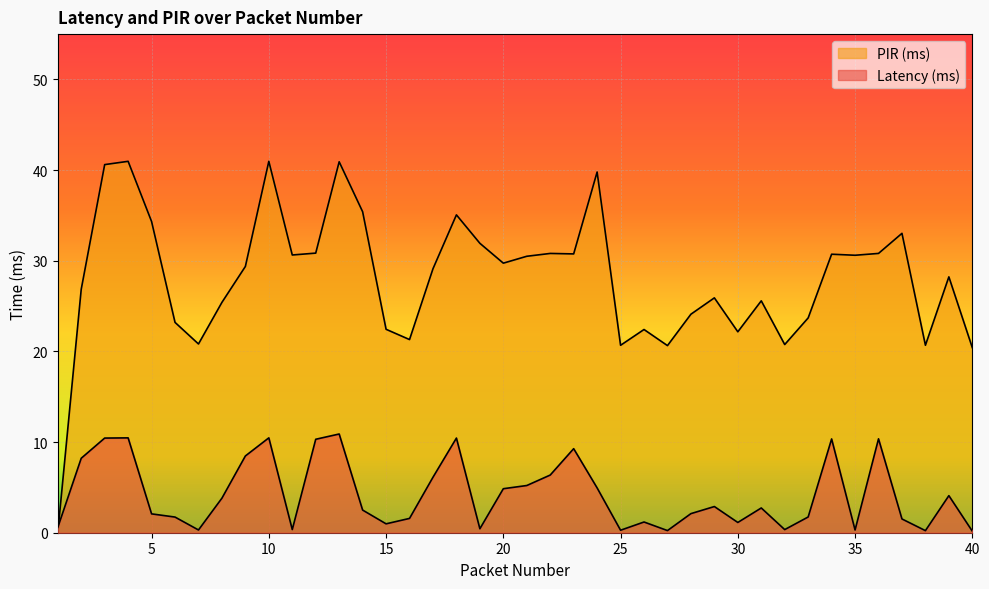

At which category is the sum across all series the highest?

13